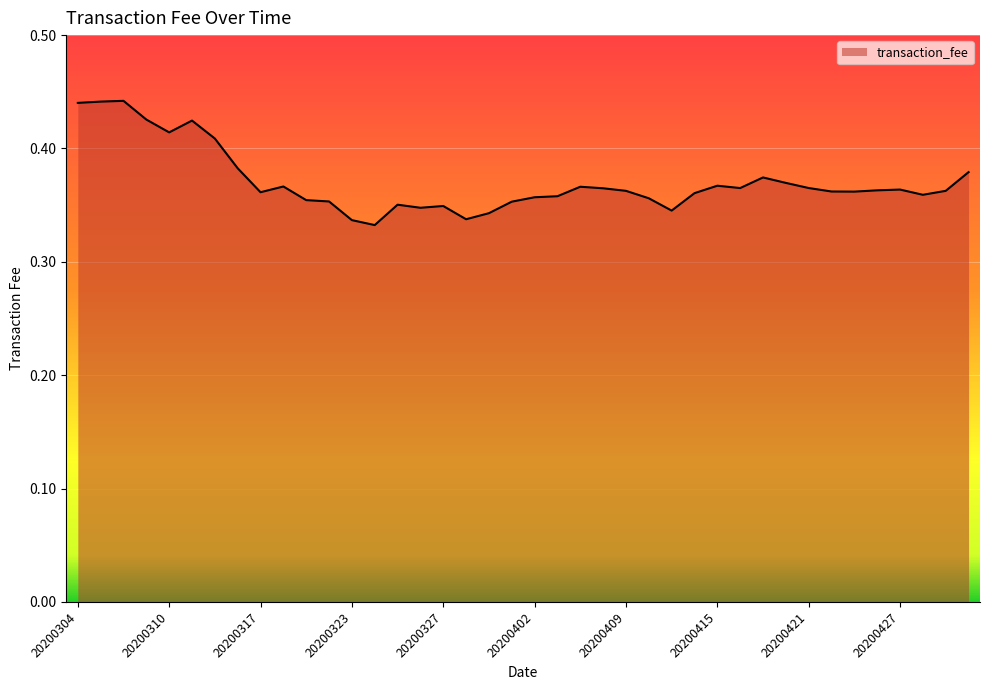

What is the smallest value displayed?

0.3